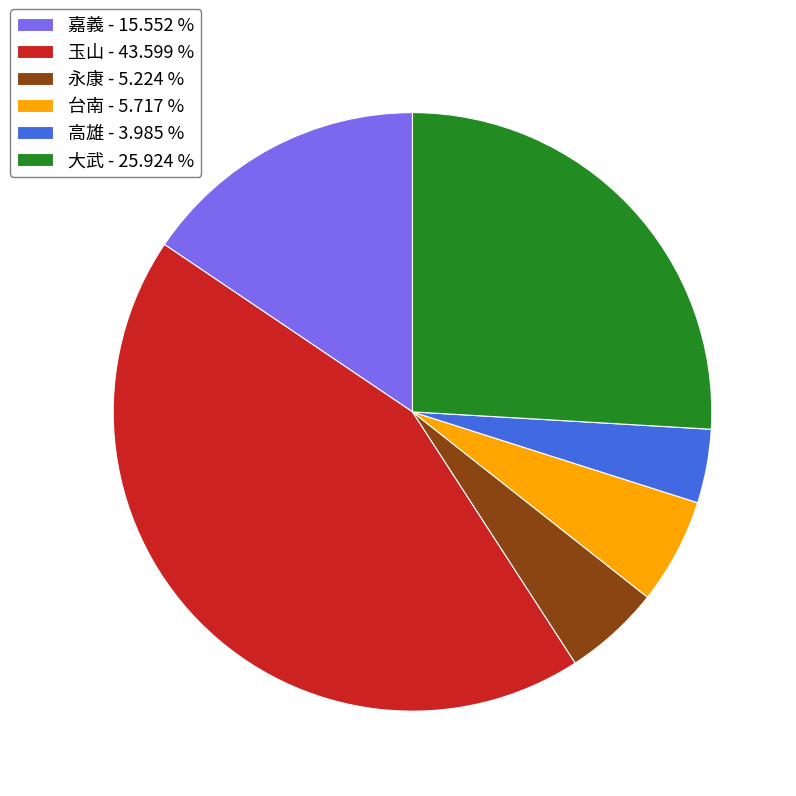

Which category has the biggest portion of the pie?

玉山